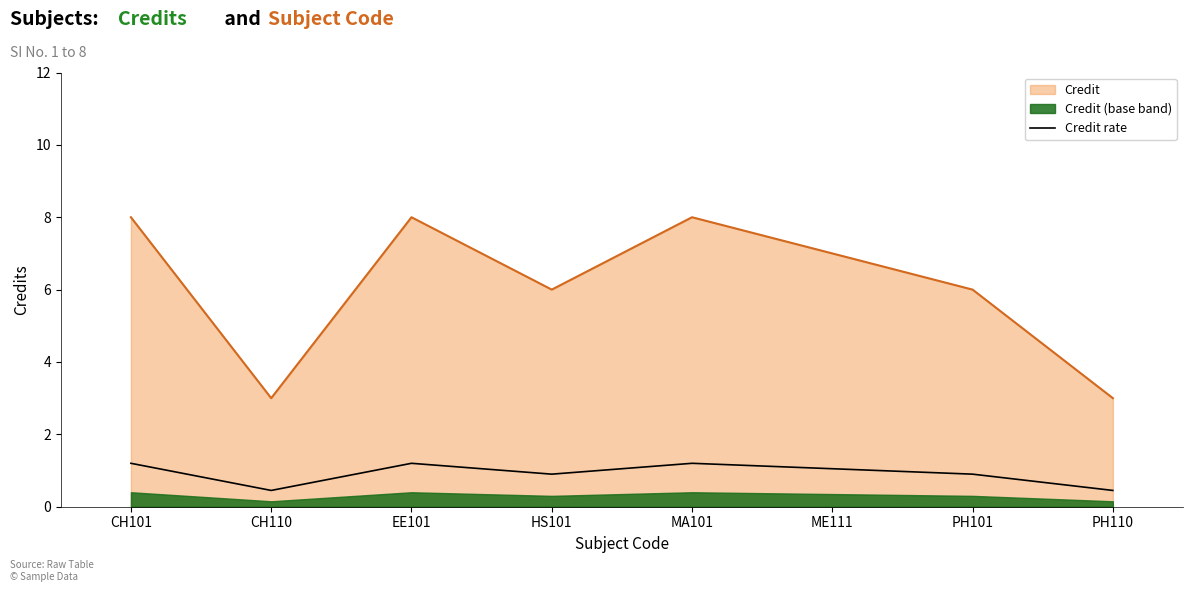

True or false: the data shows 0.4 at PH101.

False